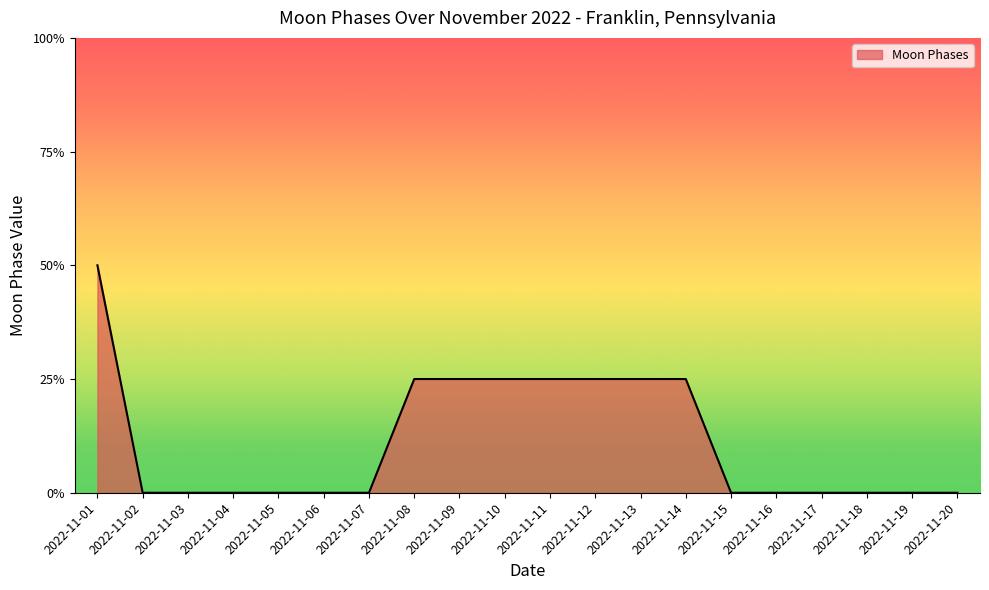

Does the chart have visible grid lines?

No